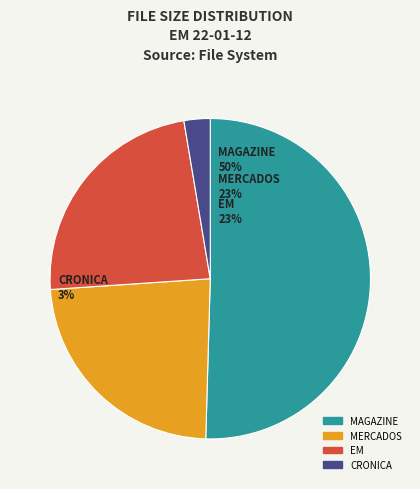

What is the change in value from MERCADOS EM 22-01-12.pdf to CRONICA EM 22-01-12.pdf?

-5.9